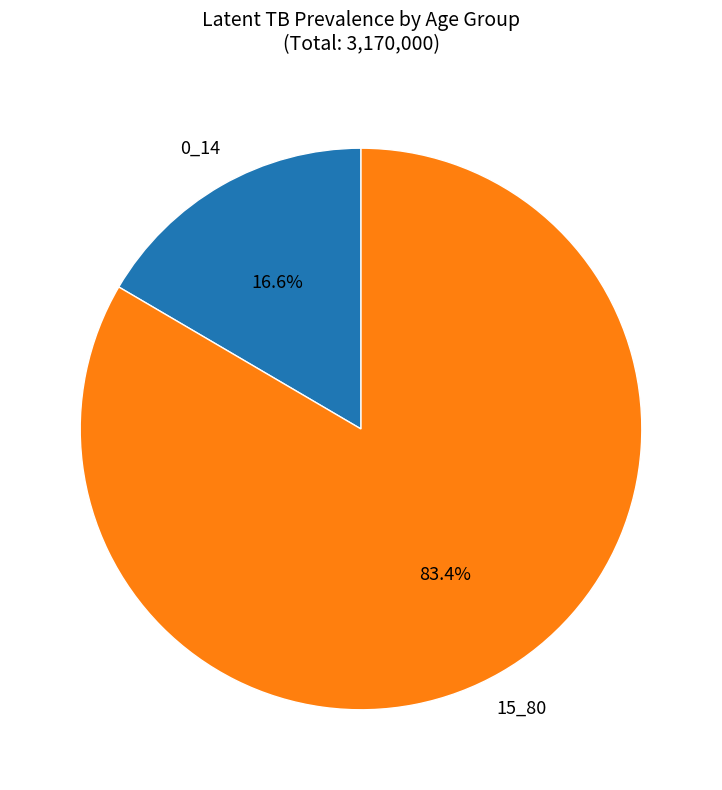

Is the sum of 0_14 and 15_80 greater than half?

Yes